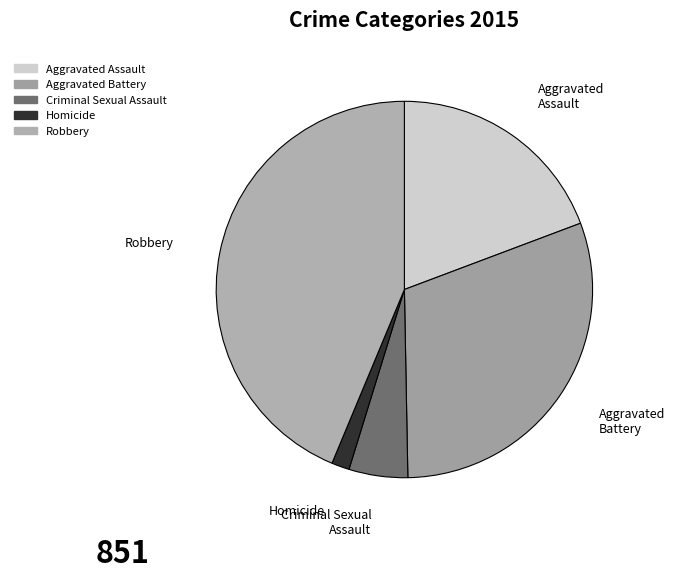

Rank the categories by value from highest to lowest.

Robbery, Aggravated Battery, Aggravated Assault, Criminal Sexual Assault, Homicide